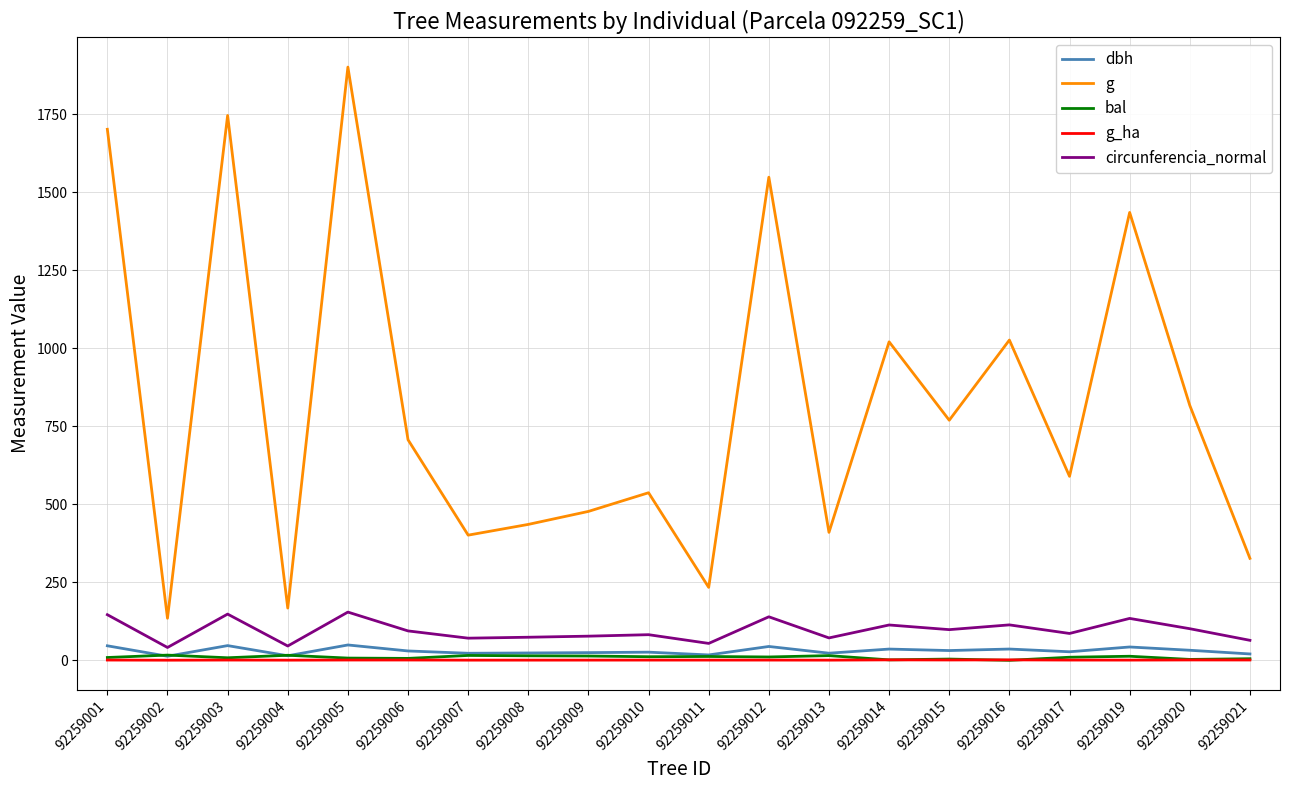

True or false: circunferencia_normal has a value of 134.3 at 92259019.

True